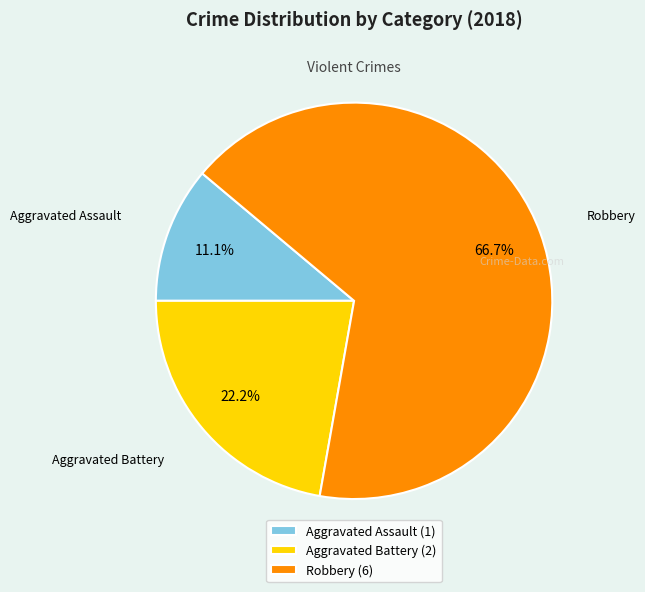

Is there a majority slice in this chart?

Yes